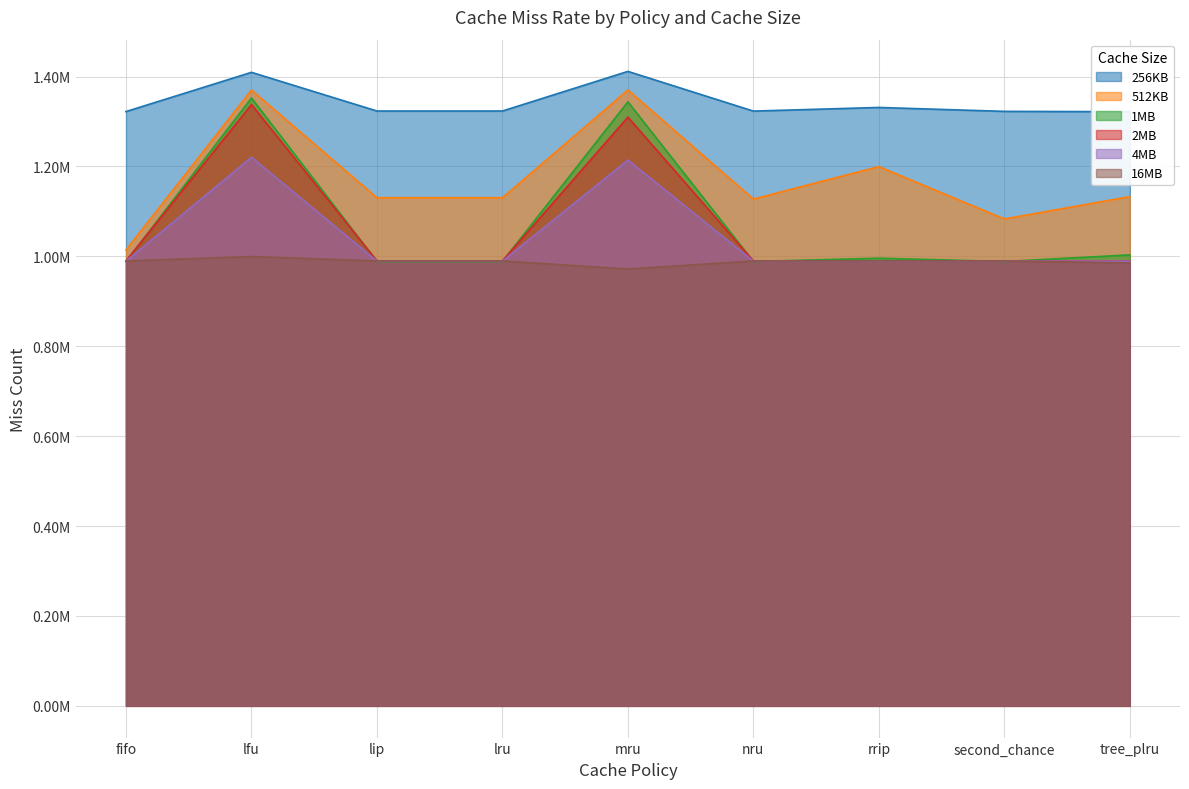

Reading left to right, what are all the values shown in this chart?

256KB: fifo=1322200	lfu=1409461	lip=1323393	lru=1323393	mru=1411553	nru=1323226	rrip=1331317	second_chance=1322618	tree_plru=1321884
512KB: fifo=1014286	lfu=1370088	lip=1130473	lru=1130473	mru=1370257	nru=1127573	rrip=1199649	second_chance=1083250	tree_plru=1132992
1MB: fifo=988598	lfu=1352365	lip=988597	lru=988597	mru=1343810	nru=988610	rrip=995947	second_chance=988598	tree_plru=1003314
2MB: fifo=989965	lfu=1337775	lip=989965	lru=989965	mru=1309901	nru=989965	rrip=990157	second_chance=989965	tree_plru=989966
4MB: fifo=989369	lfu=1220551	lip=989369	lru=989369	mru=1214389	nru=989369	rrip=989457	second_chance=989369	tree_plru=989369
16MB: fifo=989783	lfu=999677	lip=989783	lru=989783	mru=971845	nru=989783	rrip=990047	second_chance=989783	tree_plru=985453